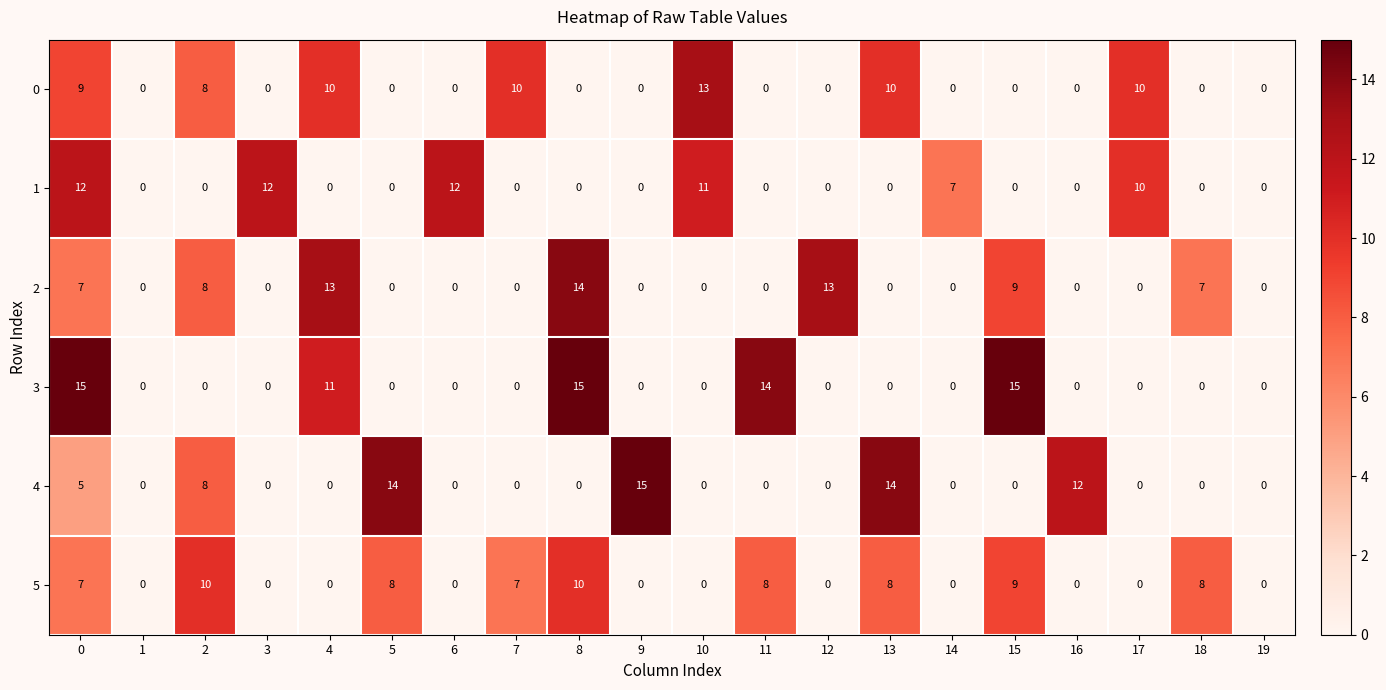

Between 14 and 16, which series saw the biggest shift?

4